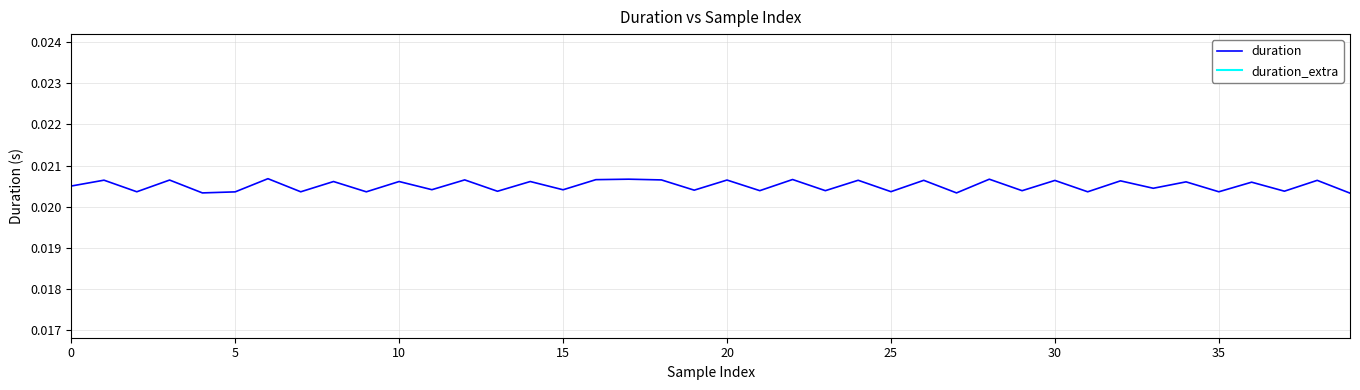

The value of duration_extra at 0 is 0.0. True or false?

True